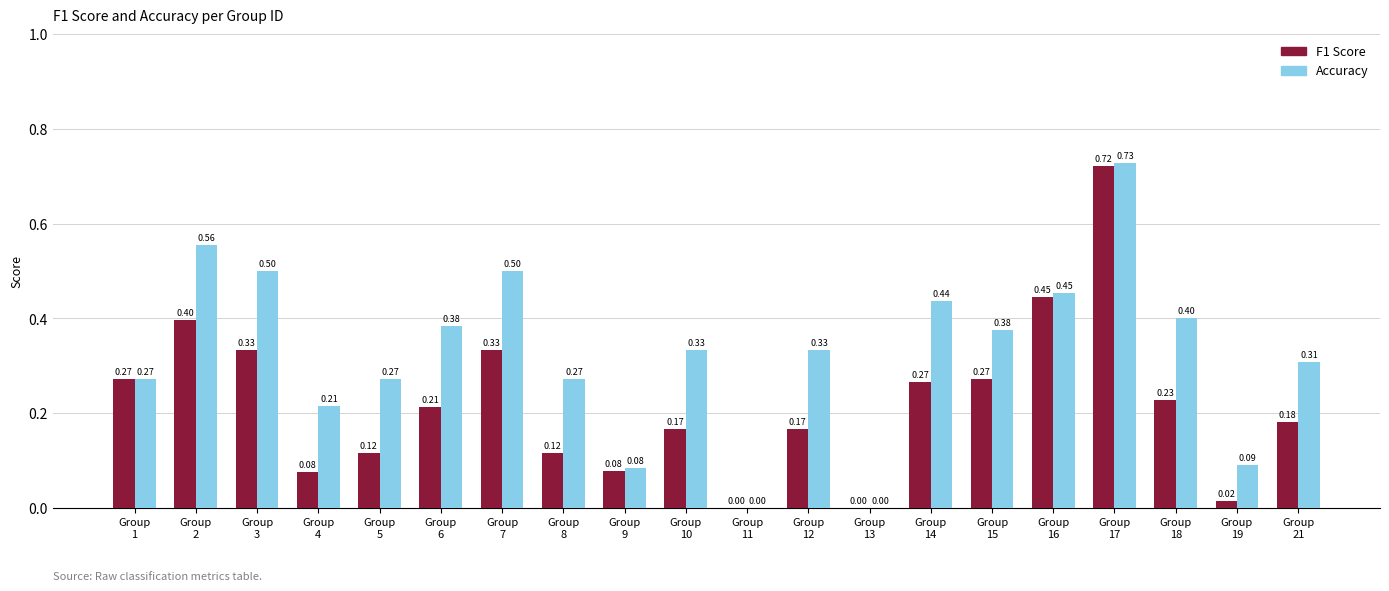

Which series has the widest spread of values?

Accuracy